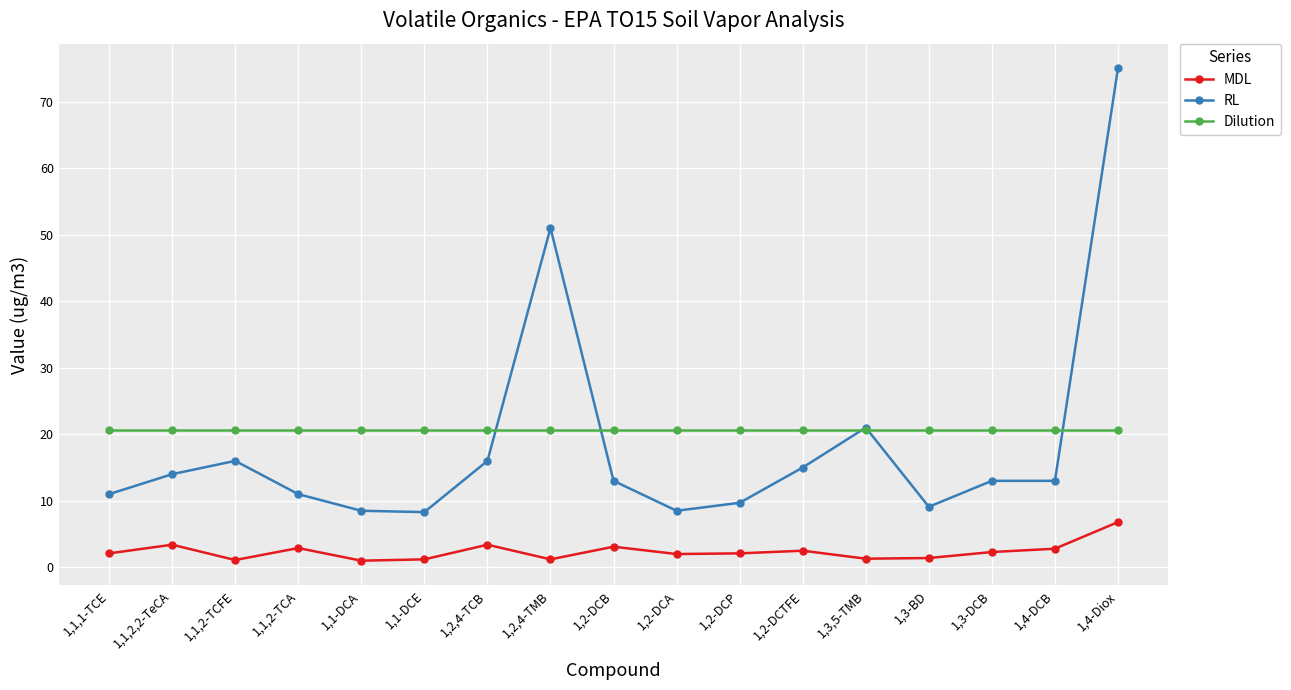

Which series has the largest range (max minus min)?

RL